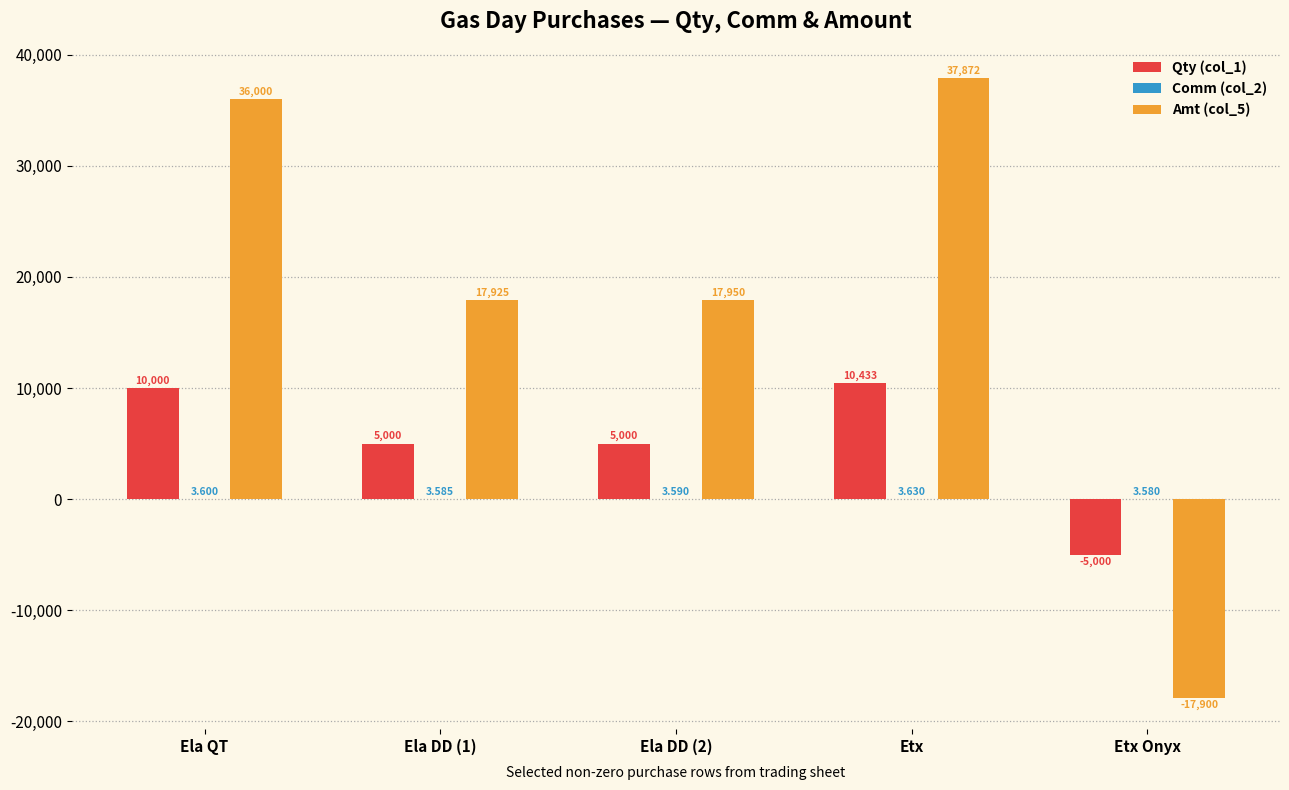

Which label corresponds to the largest value in the chart?

Etx